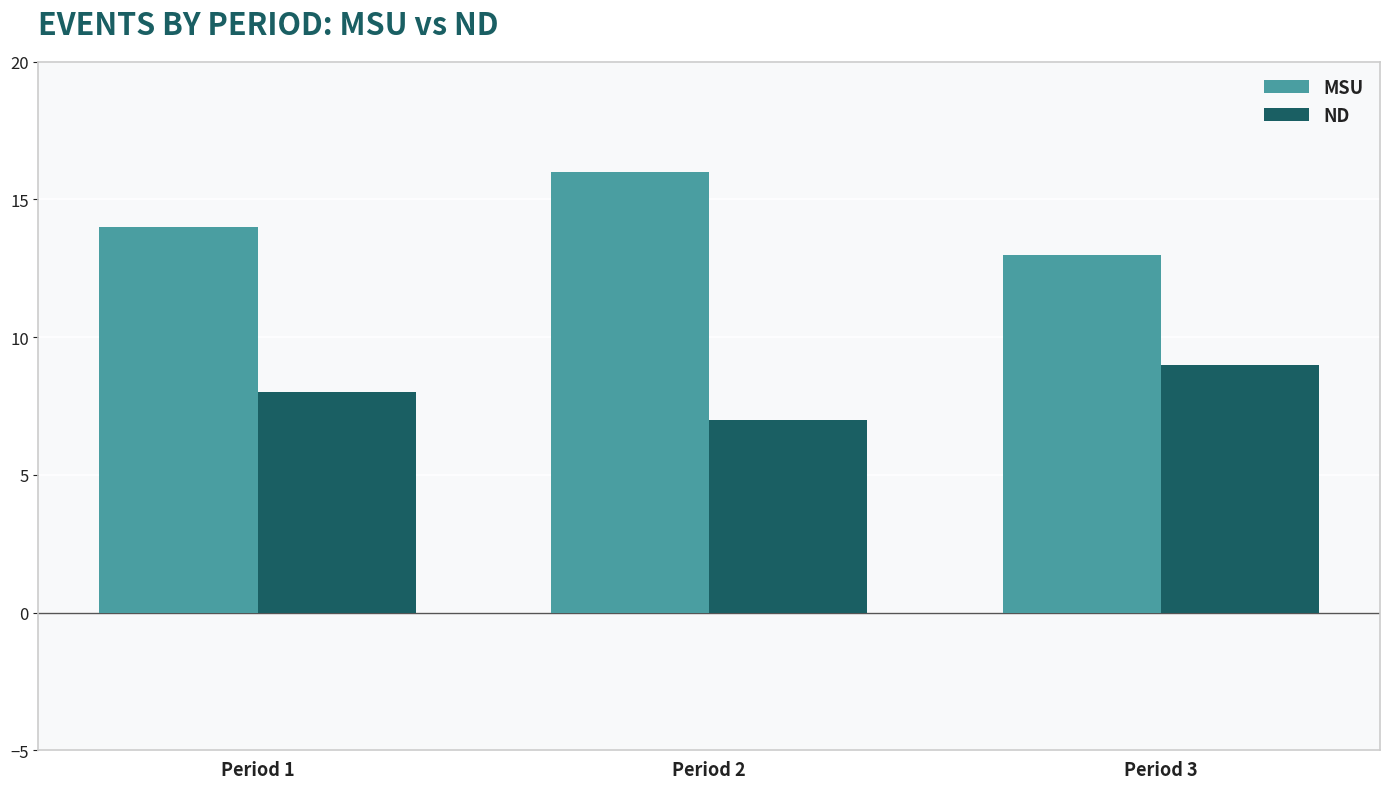

Which series has the largest total across all categories?

MSU